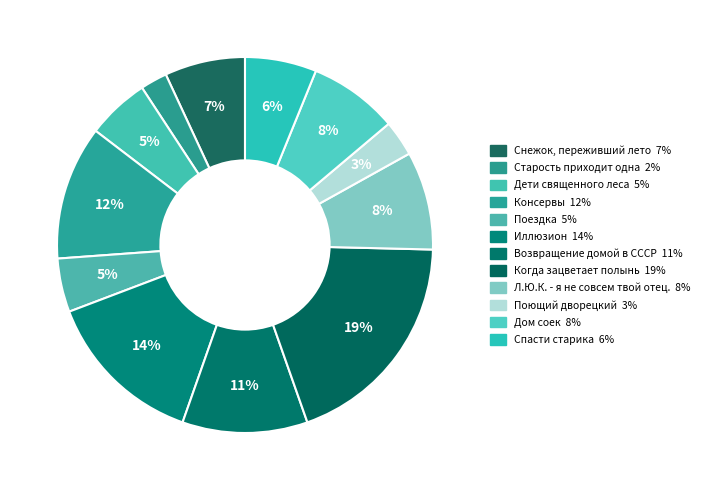

How many segments does this pie chart have?

12